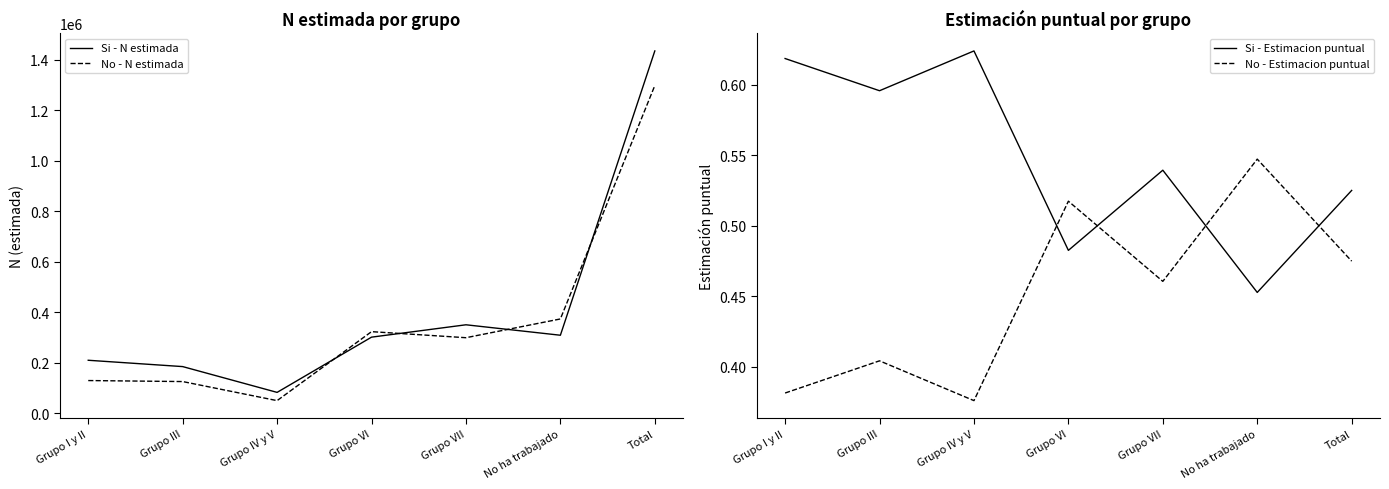

At how many categories does at least one series exceed 1291521?

1